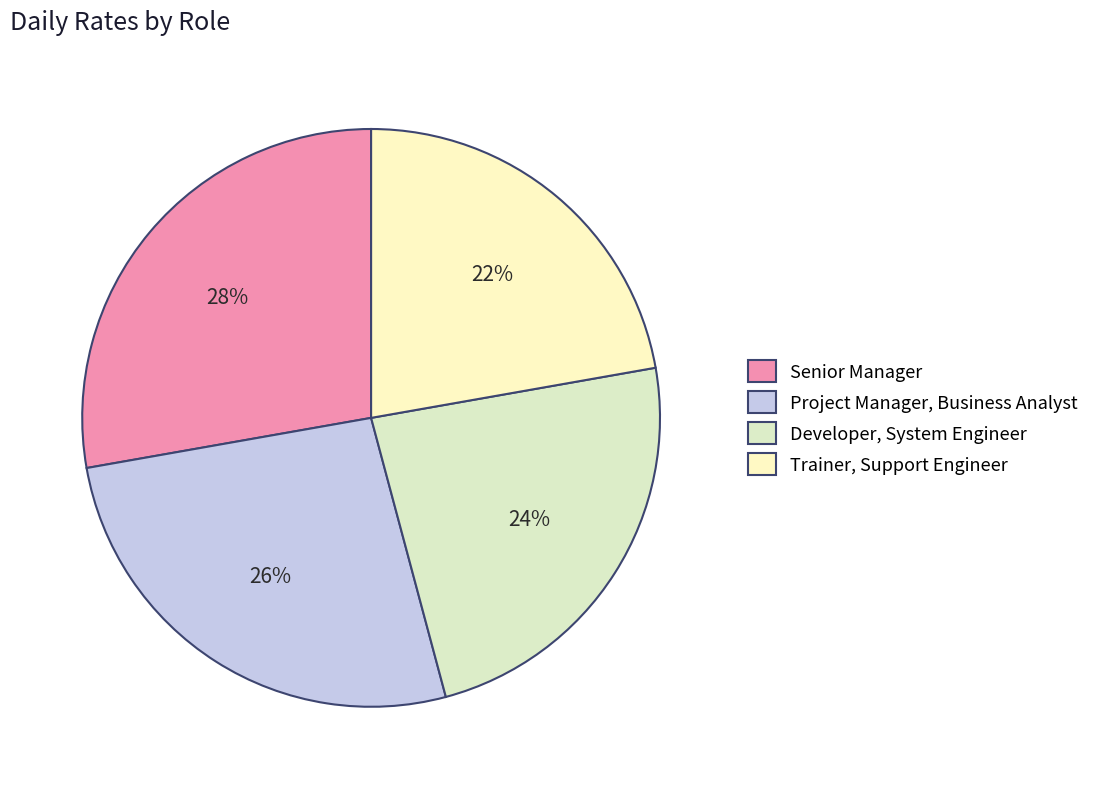

To the nearest percent, what percentage of the pie is Developer, System Engineer?

24%